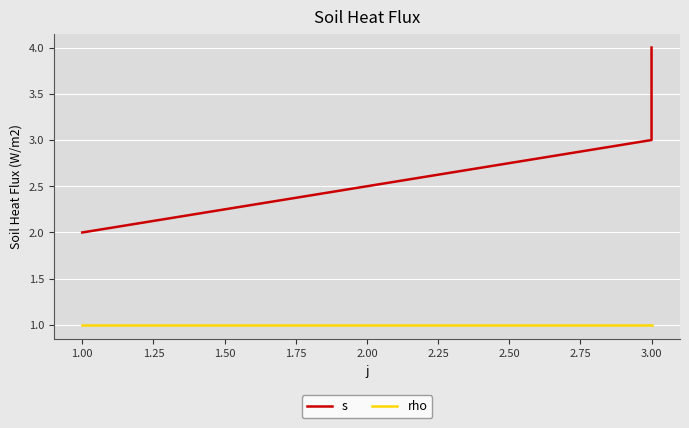

Is this an area chart (filled region under the line)?

No